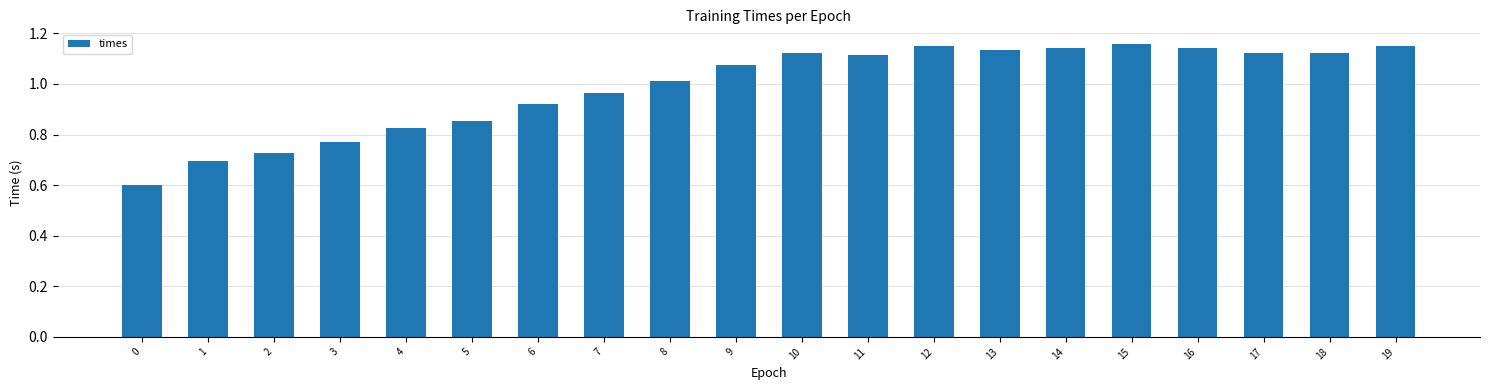

True or false: the data shows 0.9 at 0.

False